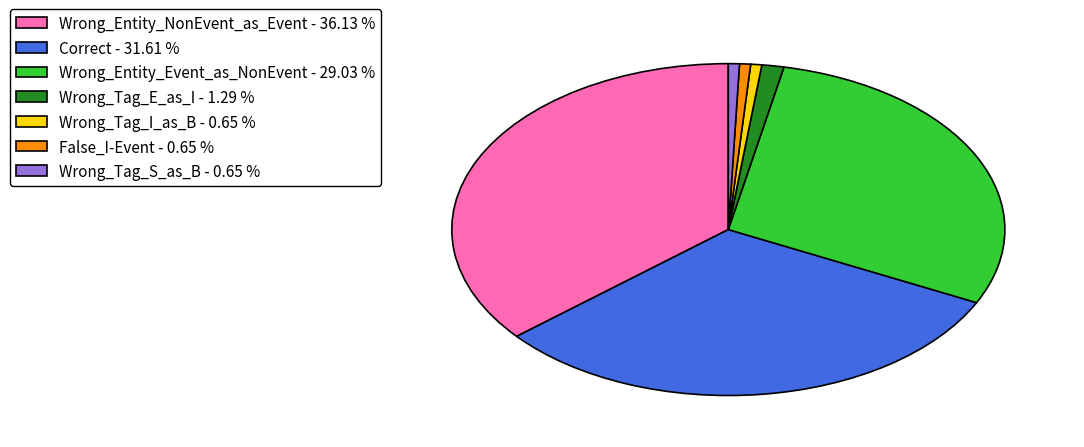

Approximately how many times larger is the value at False_I-Event - 0.65 % compared to Wrong_Tag_S_as_B - 0.65 %?

1.0